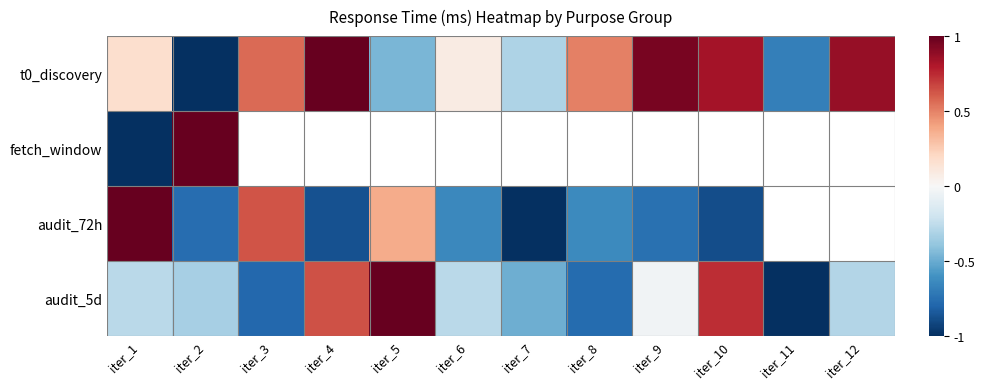

Is the value of fetch_window at iter_7 greater than the value of audit_72h at iter_6?

No